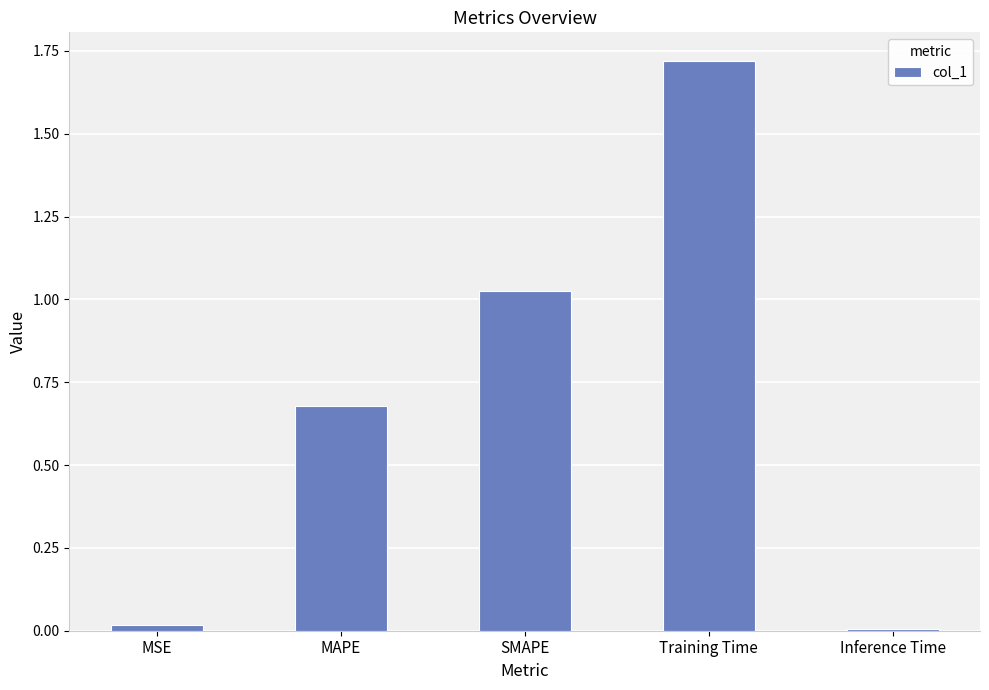

Are the bars horizontal?

No